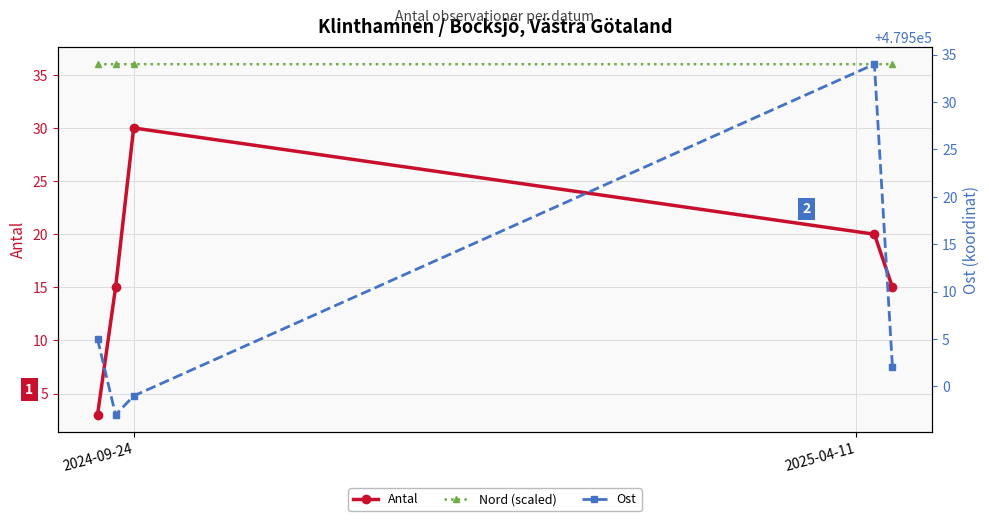

Is the value of Nord (scaled) at 4 greater than the value of Antal at 2024-09-24?

Yes